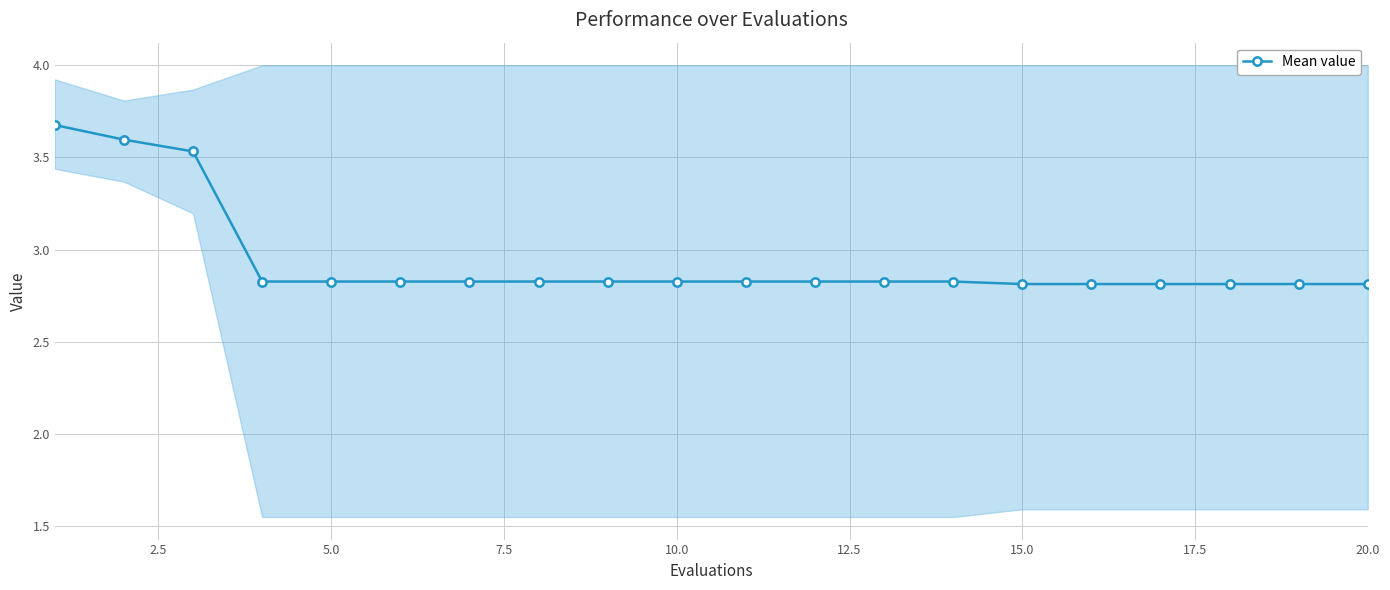

What is the minimum value for Mean value?

2.8